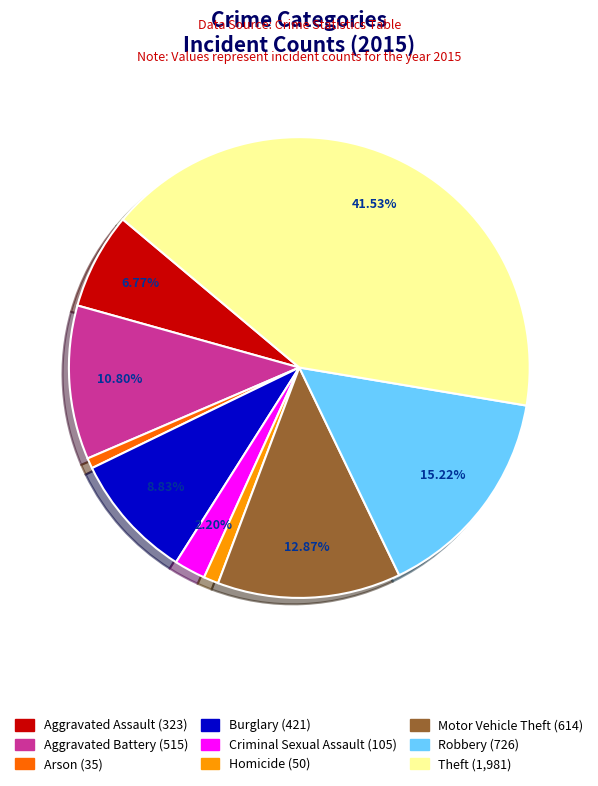

Count the number of slices in the pie.

9